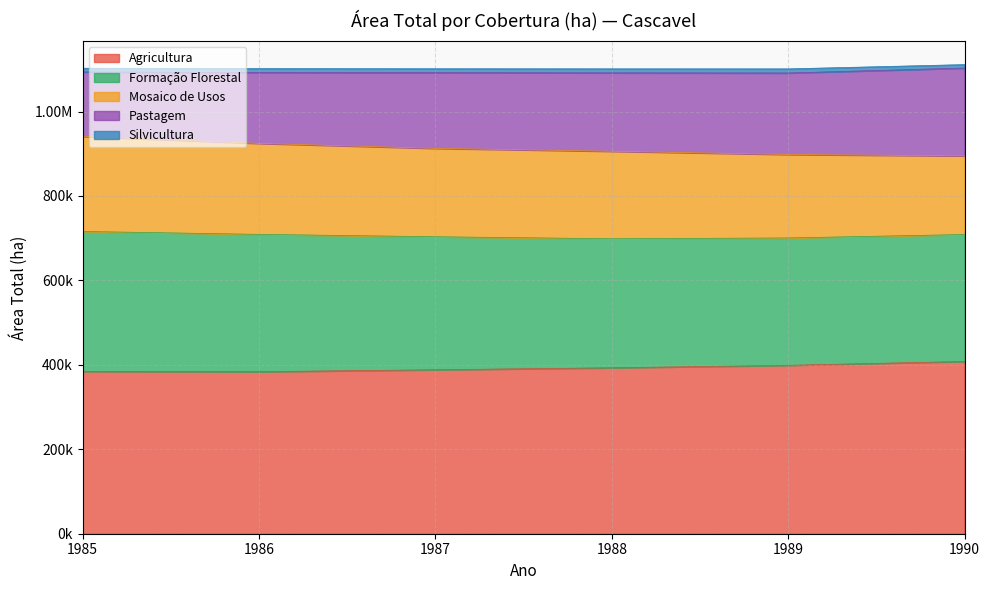

What is the difference between the Pastagem values at 1990 and 1987?

28814.8